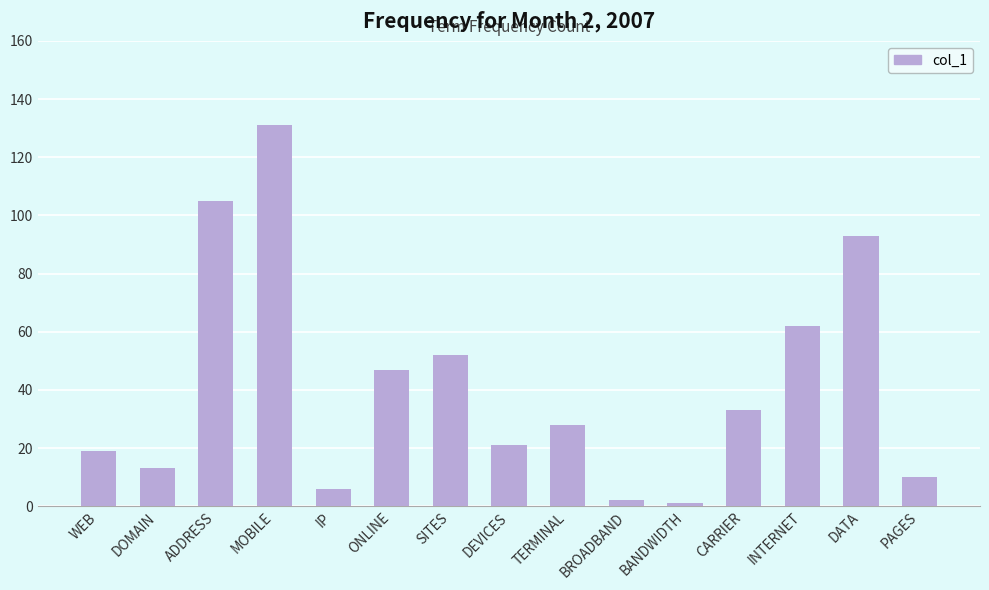

What is the label of the 5th bar from the left?

IP